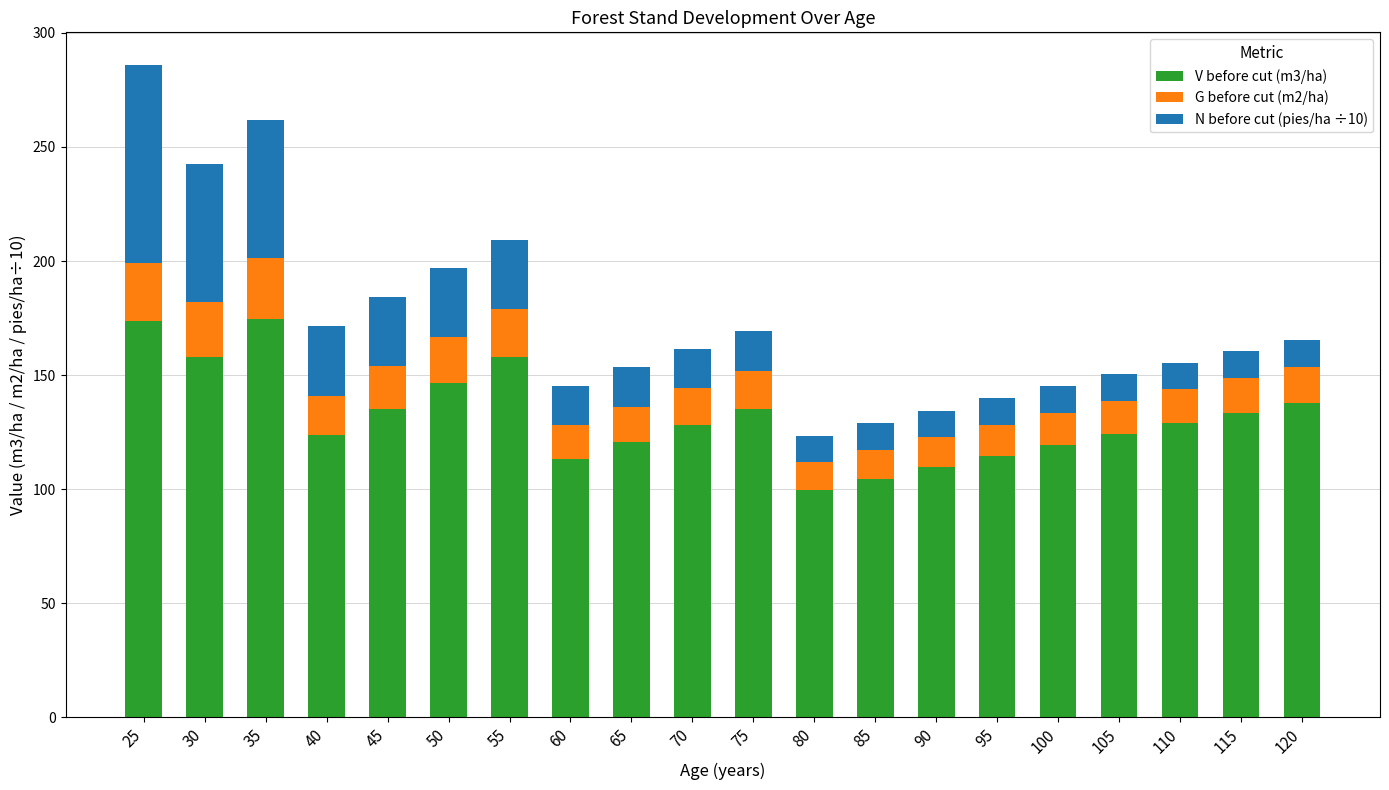

What is the difference between the V before cut (m3/ha) values at 85 and 100?

14.8